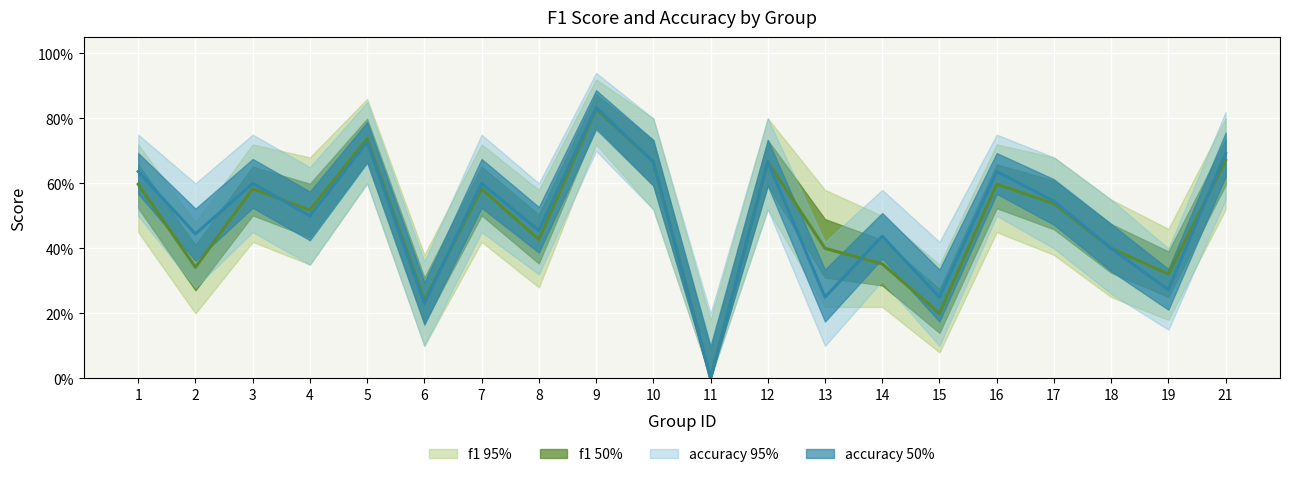

How many accuracy values are between 0 and 1?

20